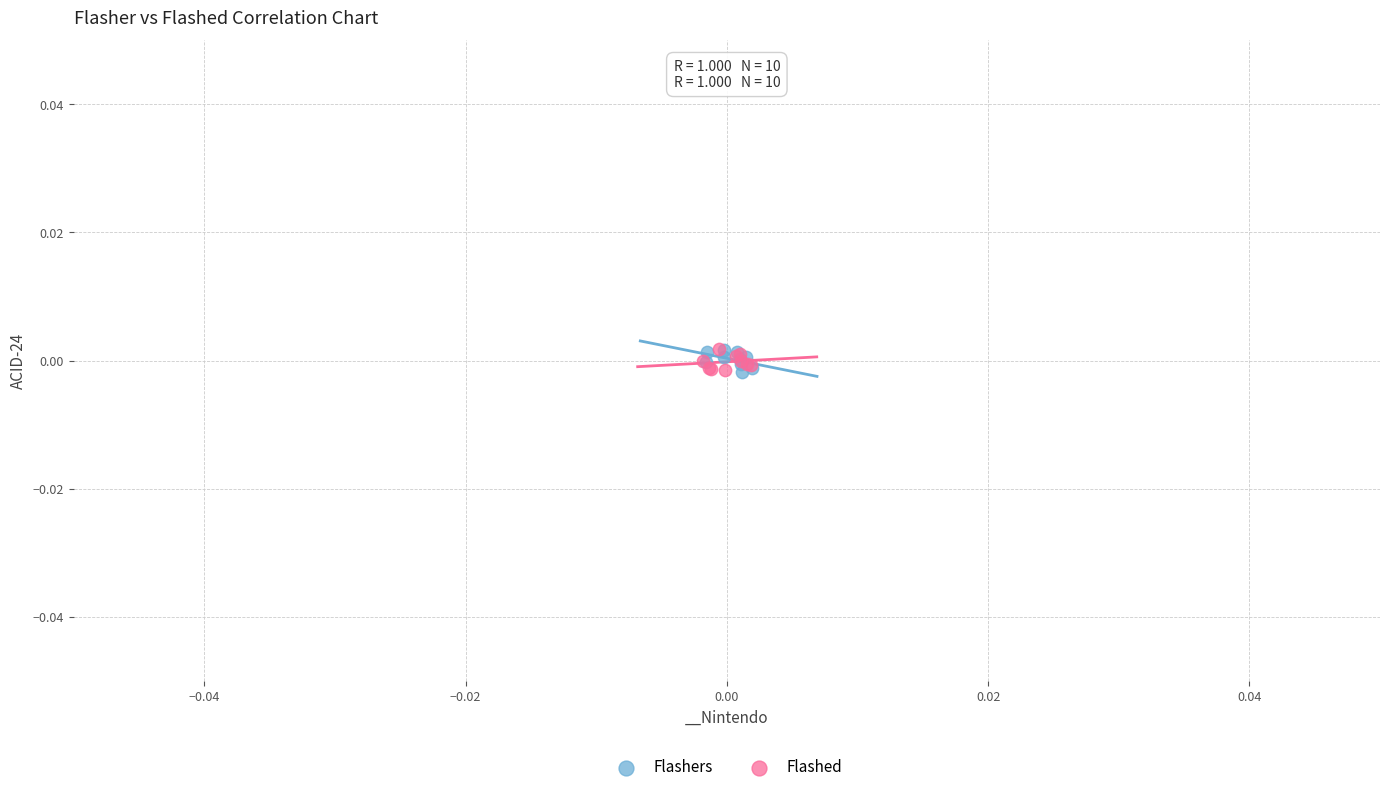

What are all the series names shown in the legend?

Flashers, Flashed